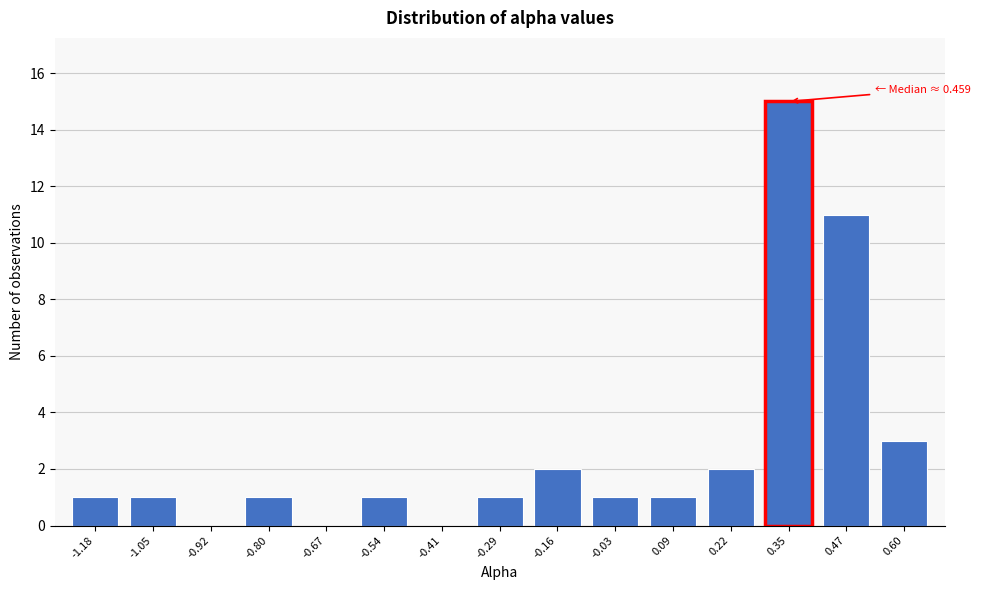

Reading left to right, extract all data points from this chart.

-1.18=1	-1.05=1	-0.92=0	-0.80=1	-0.67=0	-0.54=1	-0.41=0	-0.29=1	-0.16=2	-0.03=1	0.09=1	0.22=2	0.35=15	0.47=11	0.60=3